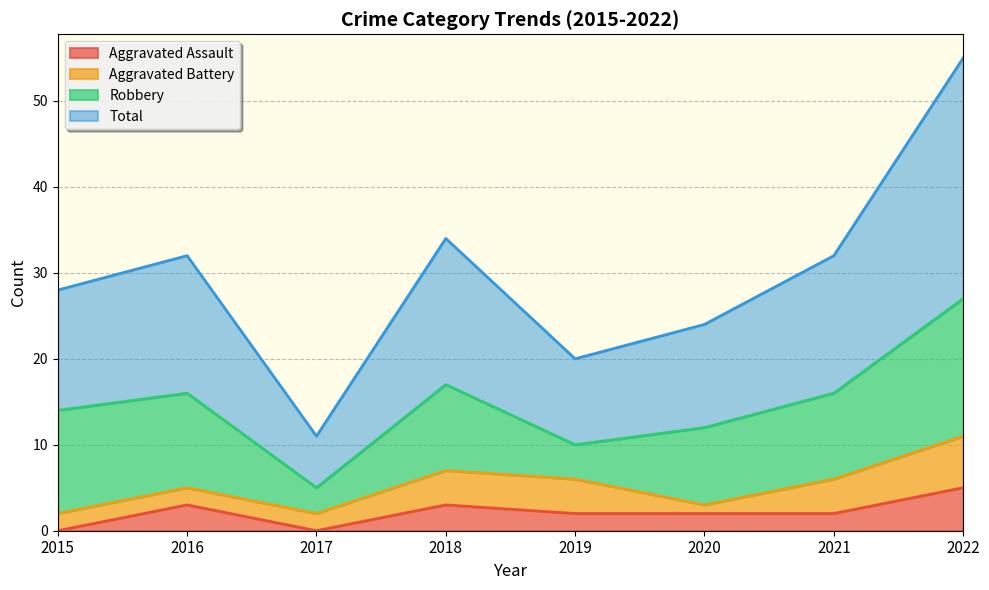

What are all the series names shown in the legend?

Aggravated Assault, Aggravated Battery, Robbery, Total